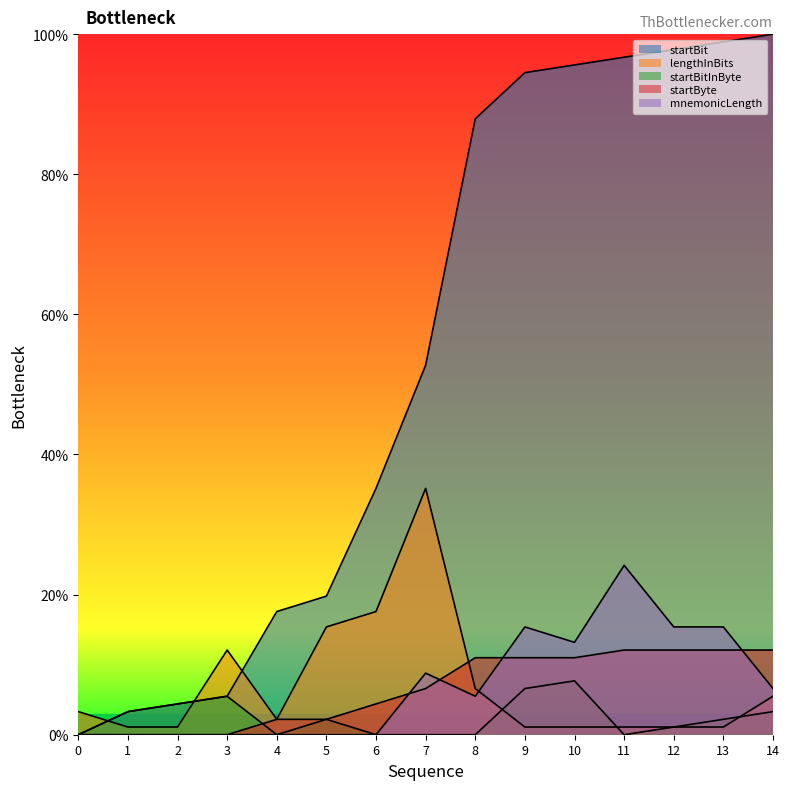

Reading left to right, what are all the values shown in this chart?

startBit: 0=0.0	1=3.3	2=4.4	3=5.5	4=17.6	5=19.8	6=35.2	7=52.7	8=87.9	9=94.5	10=95.6	11=96.7	12=97.8	13=98.9	14=100.0
lengthInBits: 0=3.3	1=1.1	2=1.1	3=12.1	4=2.2	5=15.4	6=17.6	7=35.2	8=6.6	9=1.1	10=1.1	11=1.1	12=1.1	13=1.1	14=5.5
startBitInByte: 0=0.0	1=3.3	2=4.4	3=5.5	4=0.0	5=2.2	6=0.0	7=0.0	8=0.0	9=6.6	10=7.7	11=0.0	12=1.1	13=2.2	14=3.3
startByte: 0=0.0	1=0.0	2=0.0	3=0.0	4=2.2	5=2.2	6=4.4	7=6.6	8=11.0	9=11.0	10=11.0	11=12.1	12=12.1	13=12.1	14=12.1
mnemonicLength: 0=0.0	1=0.0	2=0.0	3=0.0	4=0.0	5=0.0	6=0.0	7=8.8	8=5.5	9=15.4	10=13.2	11=24.2	12=15.4	13=15.4	14=6.6